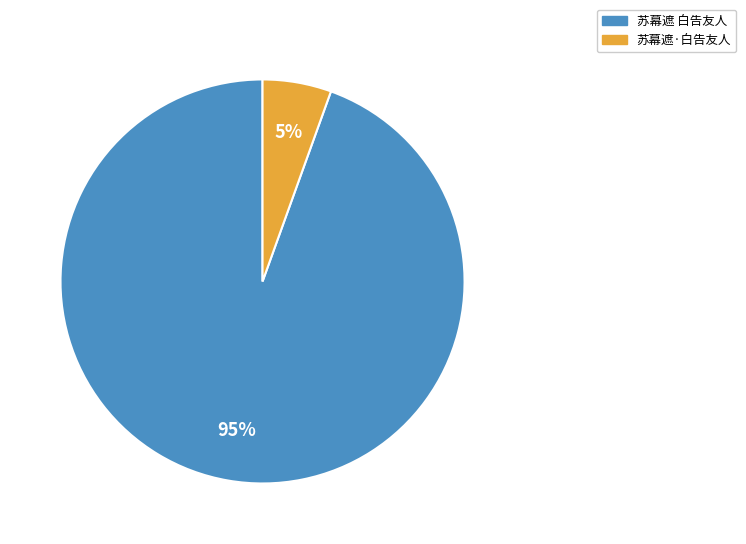

The 苏幕遮·白告友人 slice represents 17% of the pie. True or false?

False